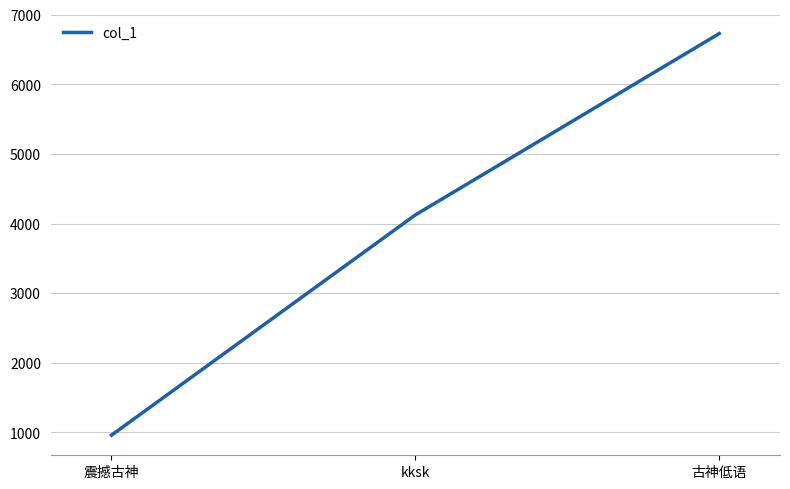

What is the average value?

3937.1